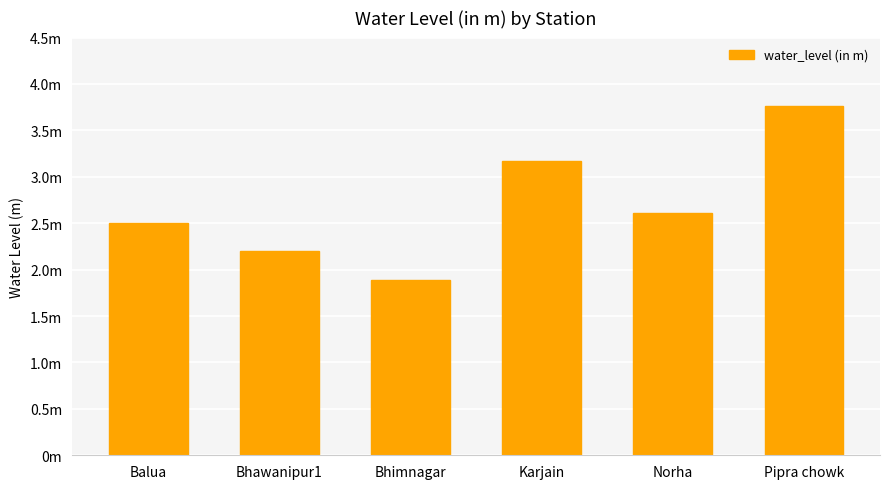

What is the label of the 2nd bar from the left?

Bhawanipur1